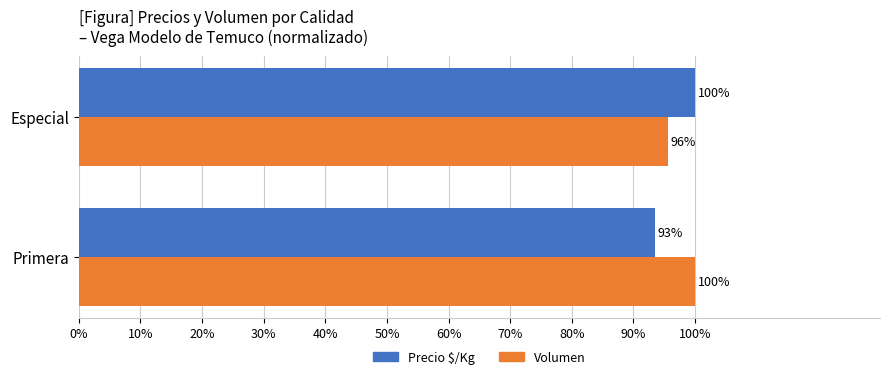

What is the minimum value shown in the chart?

93.5